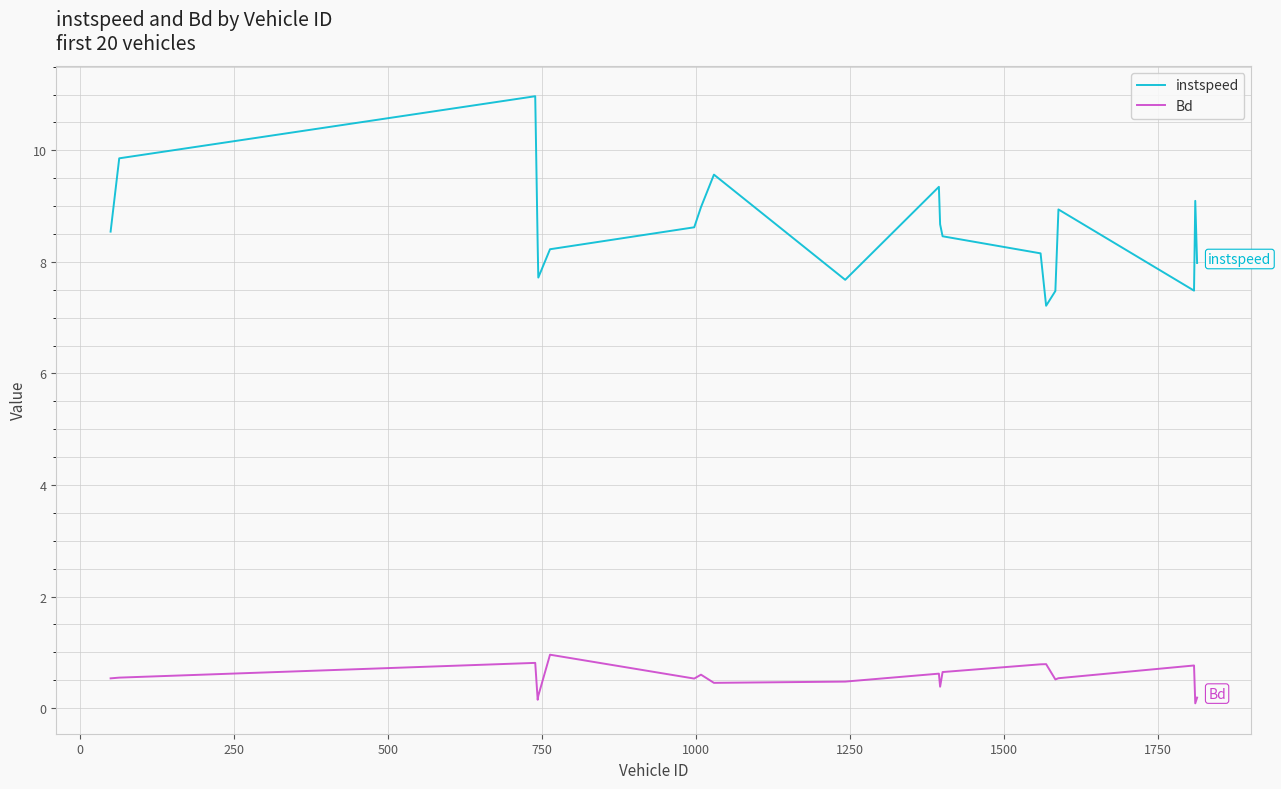

List the series in order of their peak value, lowest first.

Bd, instspeed